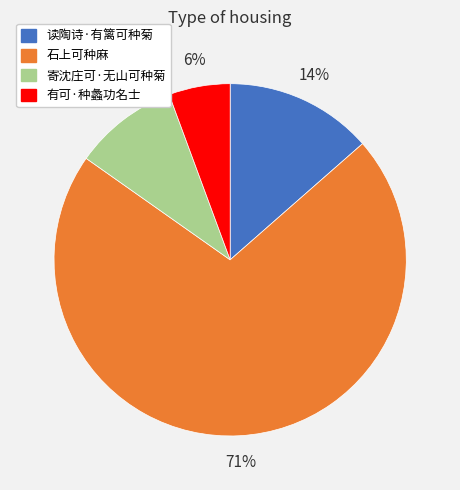

To the nearest percent, what is the average slice percentage?

25%